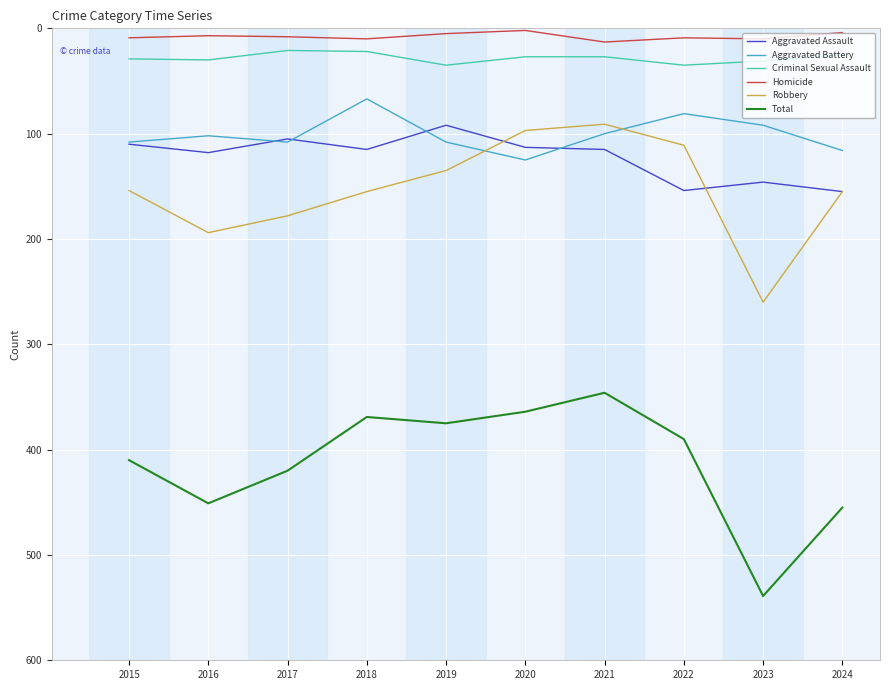

The value of Robbery at 2022 is 64. True or false?

False